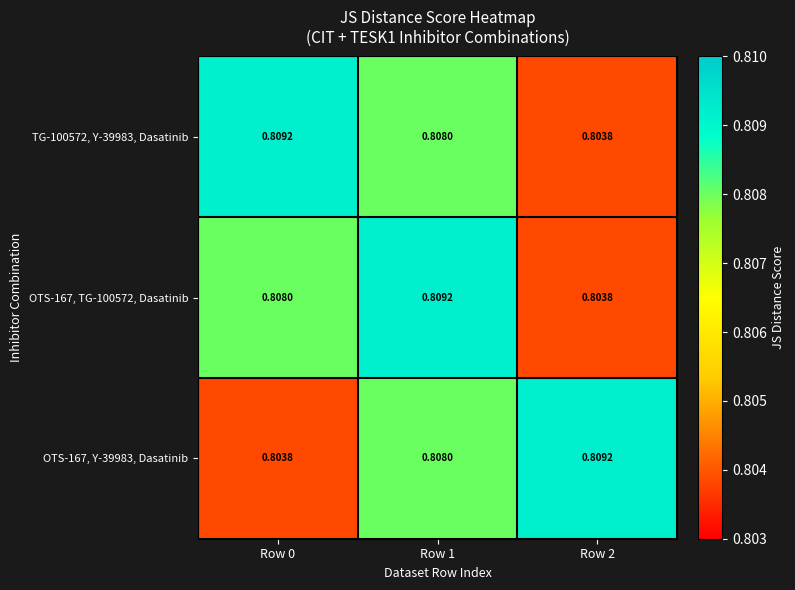

Is the value of OTS-167, TG-100572, Dasatinib at Row 2 greater than the value of OTS-167, Y-39983, Dasatinib at Row 2?

No